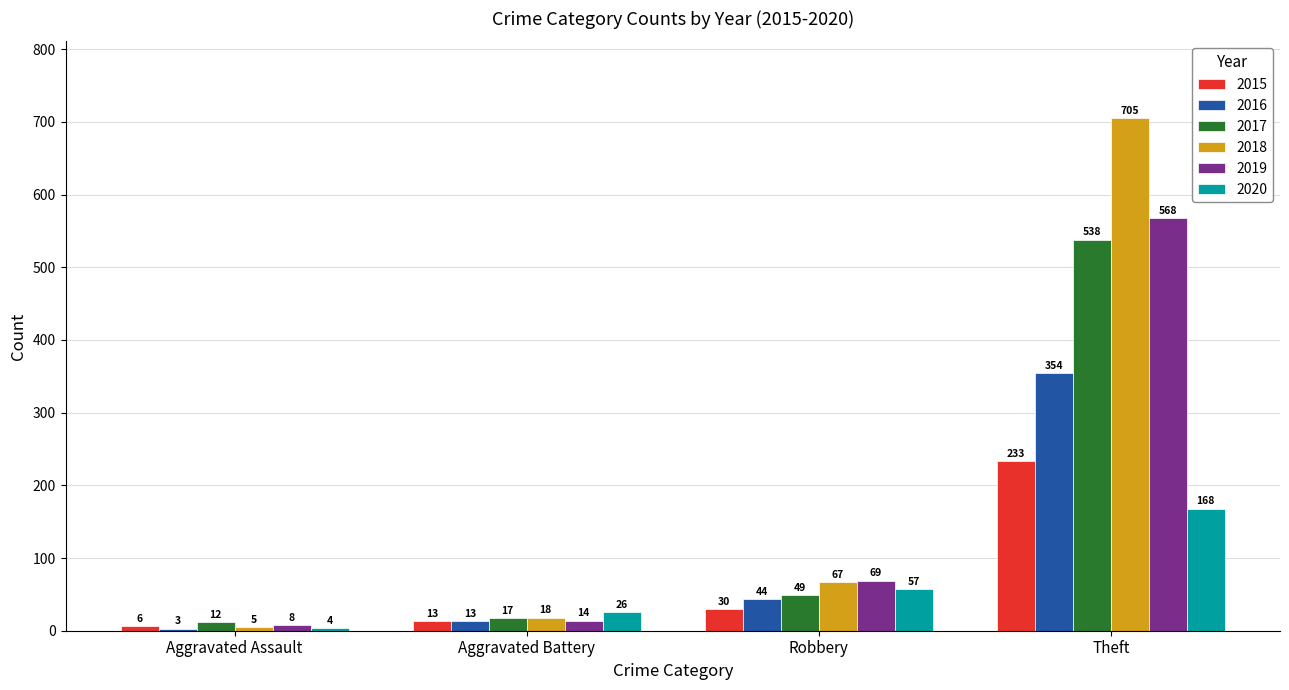

How many bars are there in total?

24